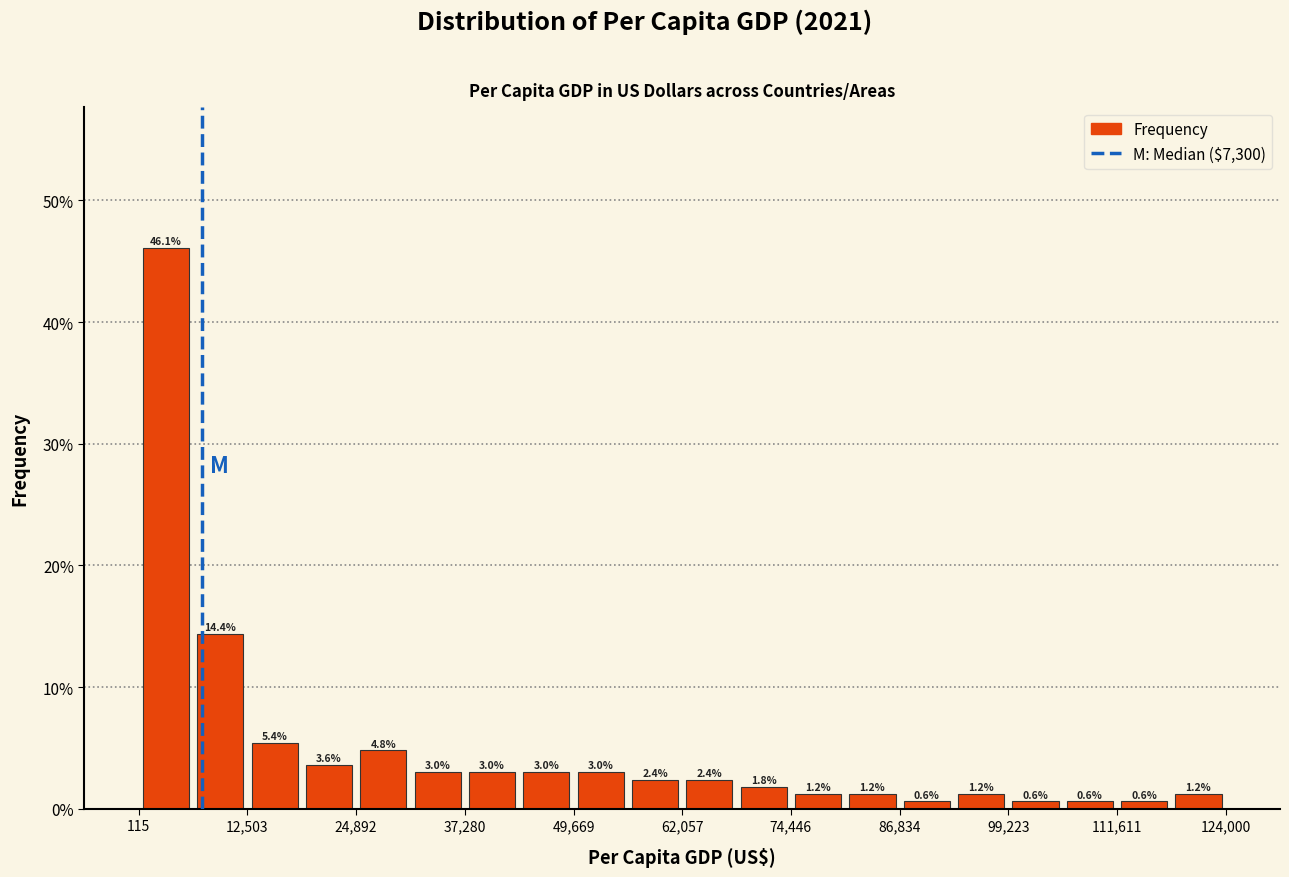

Read against the x-axis, roughly where is the centre of the tallest bar?

4000